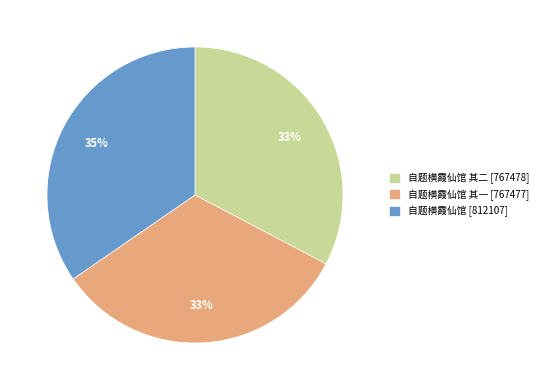

To the nearest percent, what portion does 自题横霞仙馆 [812107] represent?

35%